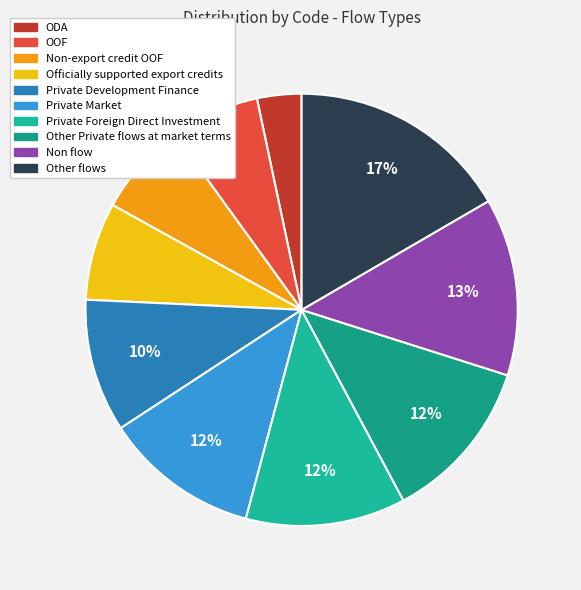

To the nearest percent, what is the difference between the largest and smallest slice percentages?

13%